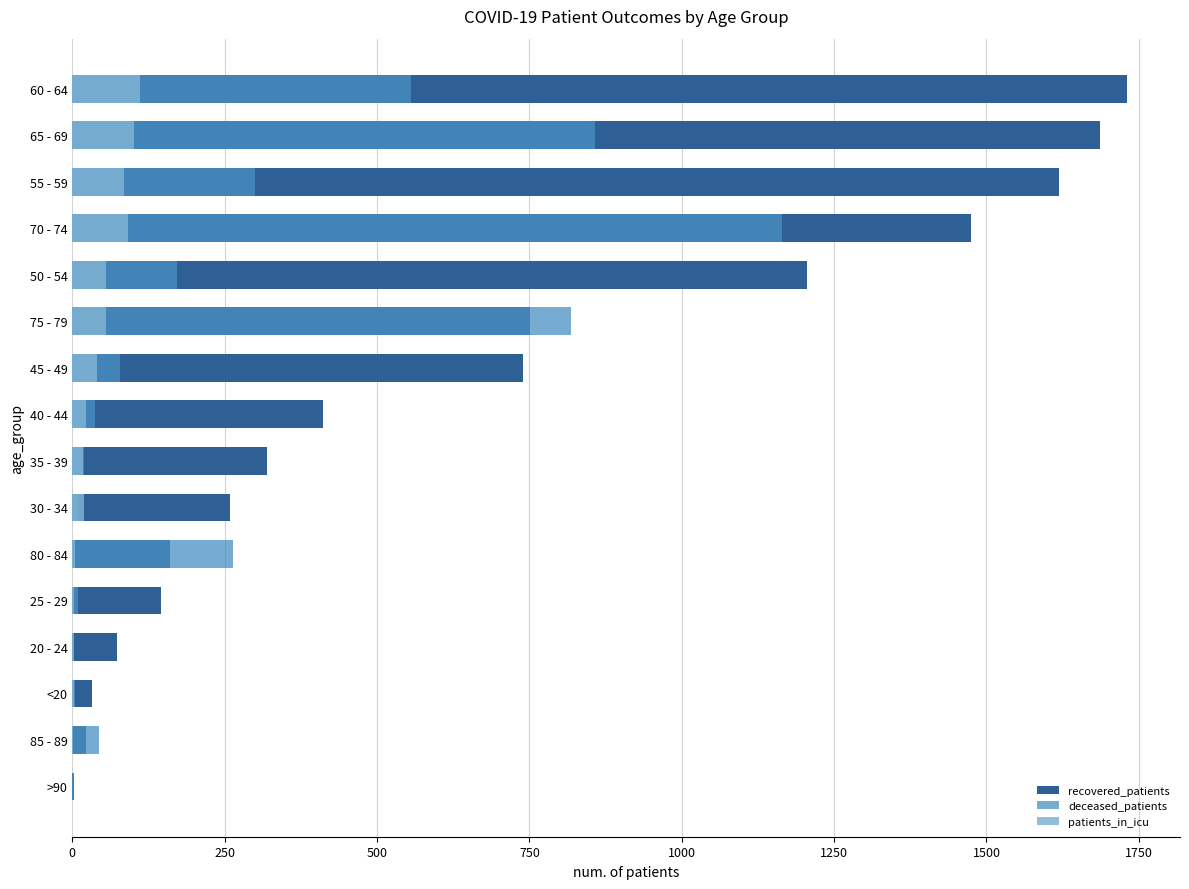

How many distinct data groups are displayed?

3